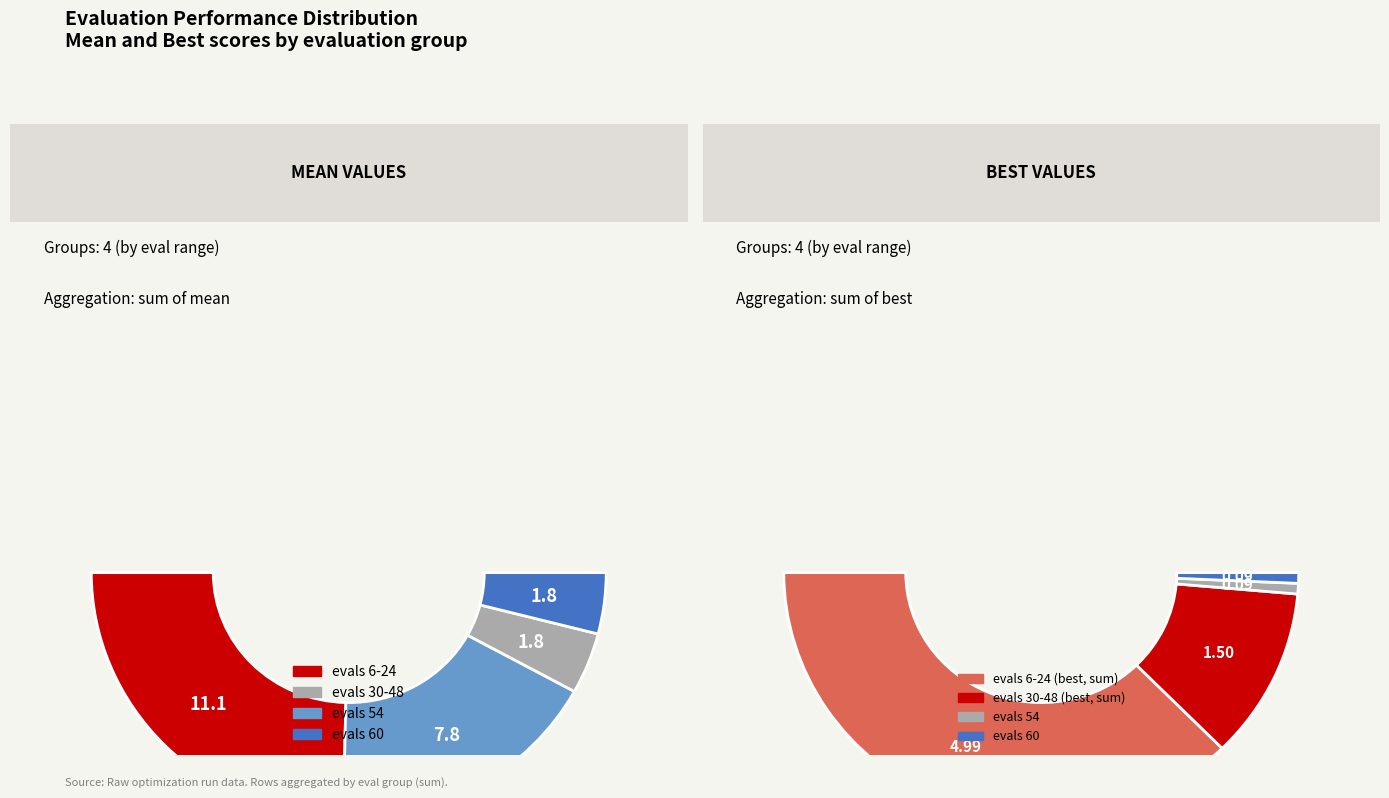

Does 12 represent more than half of the total?

No